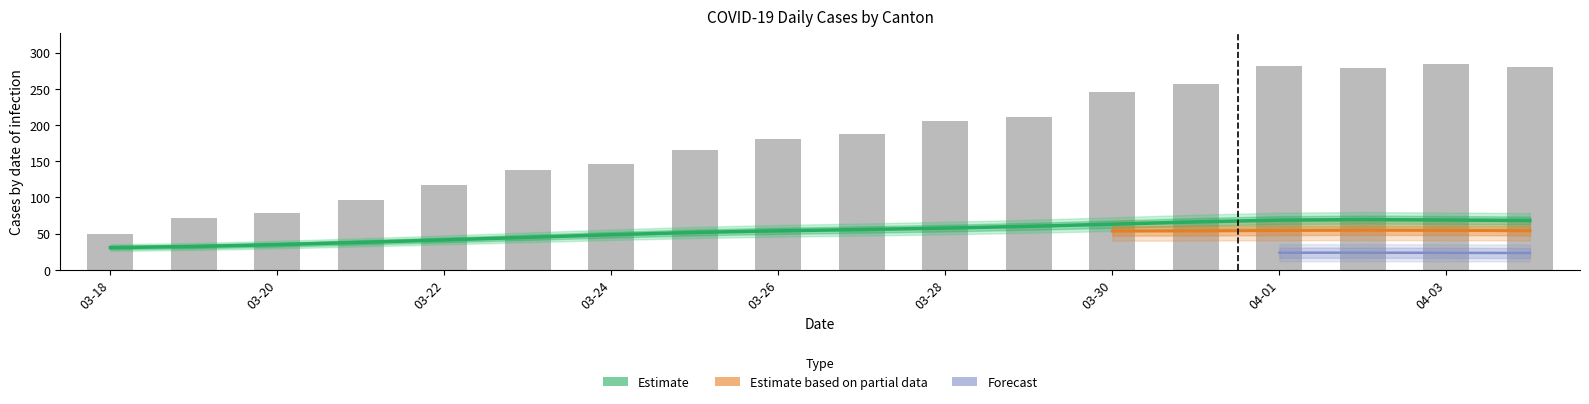

What is the label of the 4th bar from the right?

2020-04-01